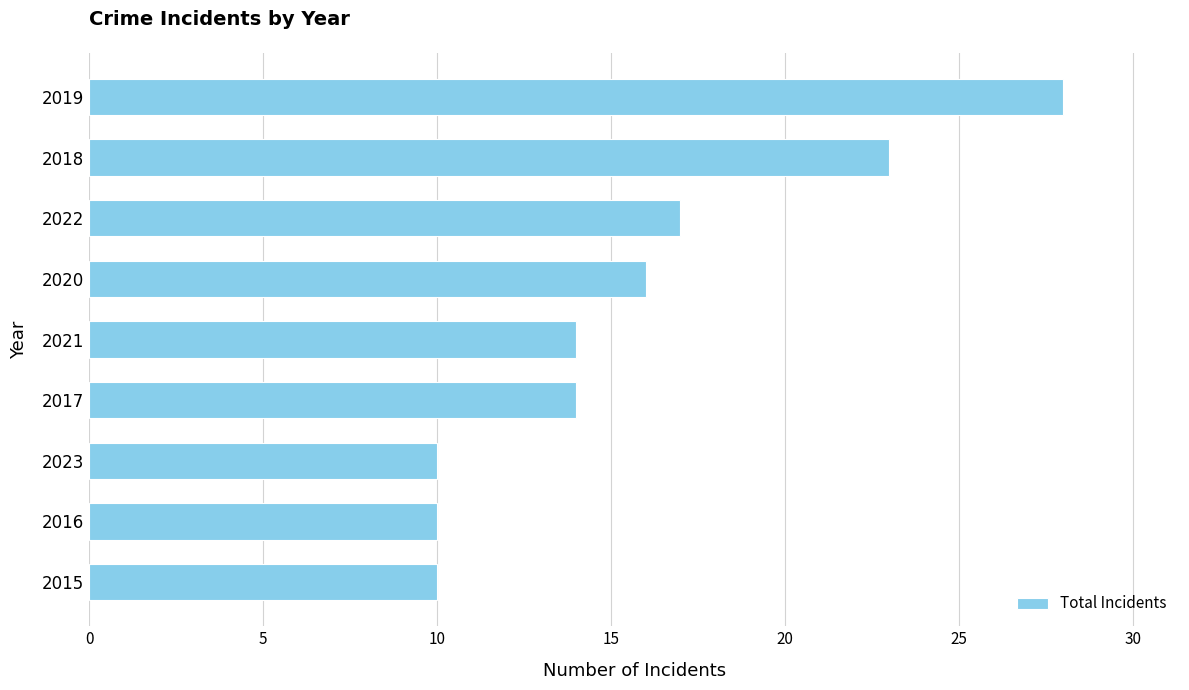

Does the chart contain stacked bars?

No